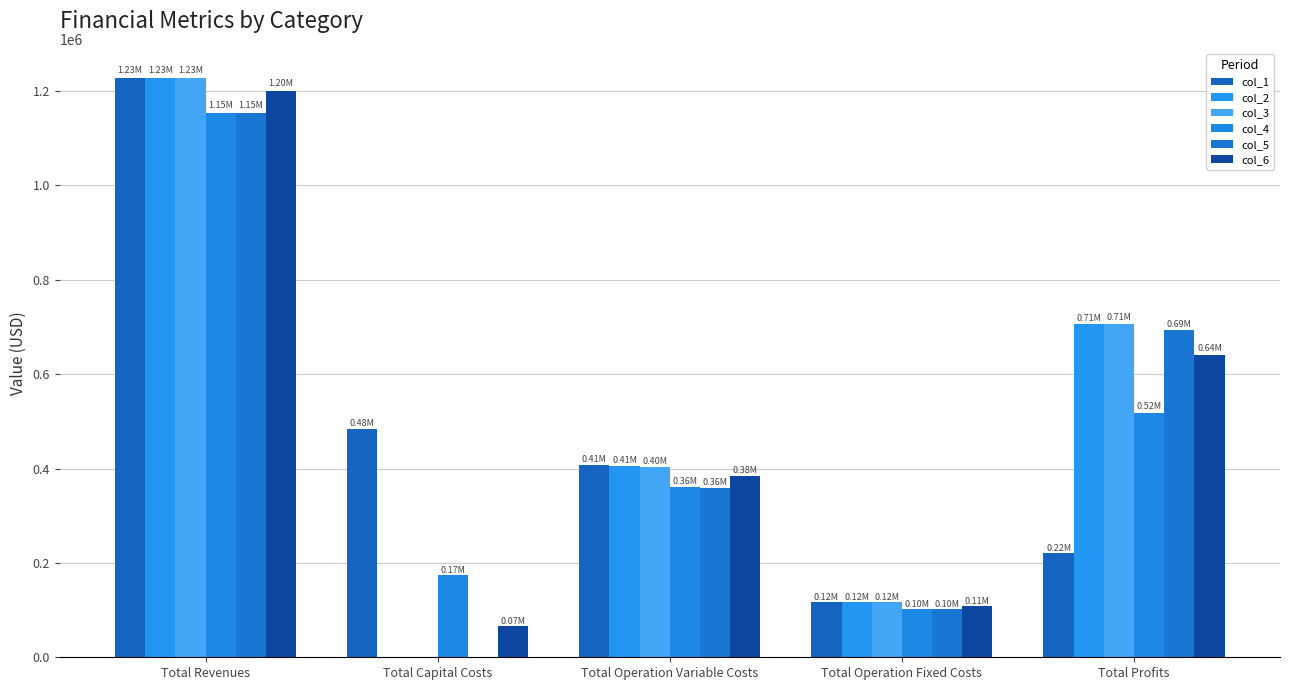

How many positive values does the col_5 series have?

4